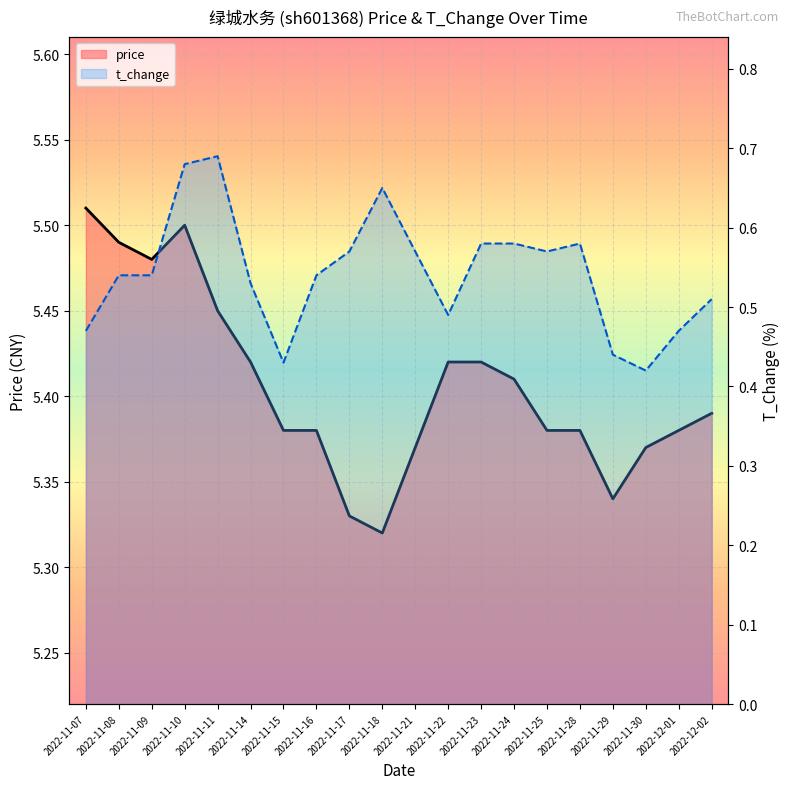

At 2022-11-18, list the series in order from largest to smallest.

price, t_change